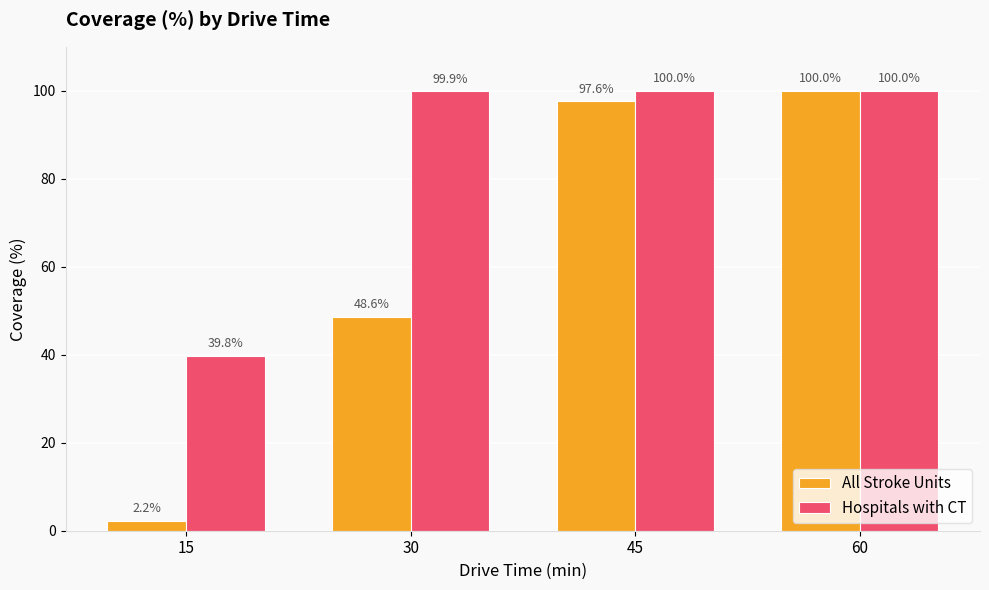

Which series has the widest spread of values?

All Stroke Units